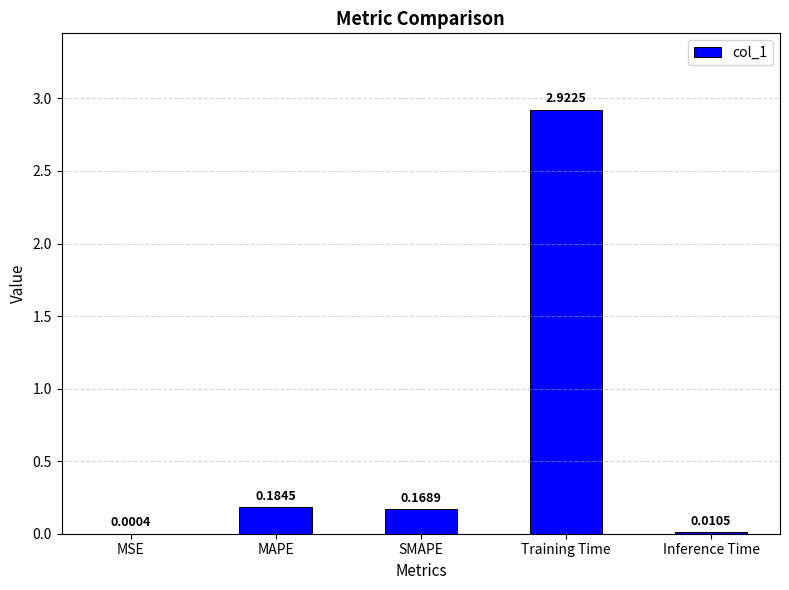

What is the sum of all values?

3.3